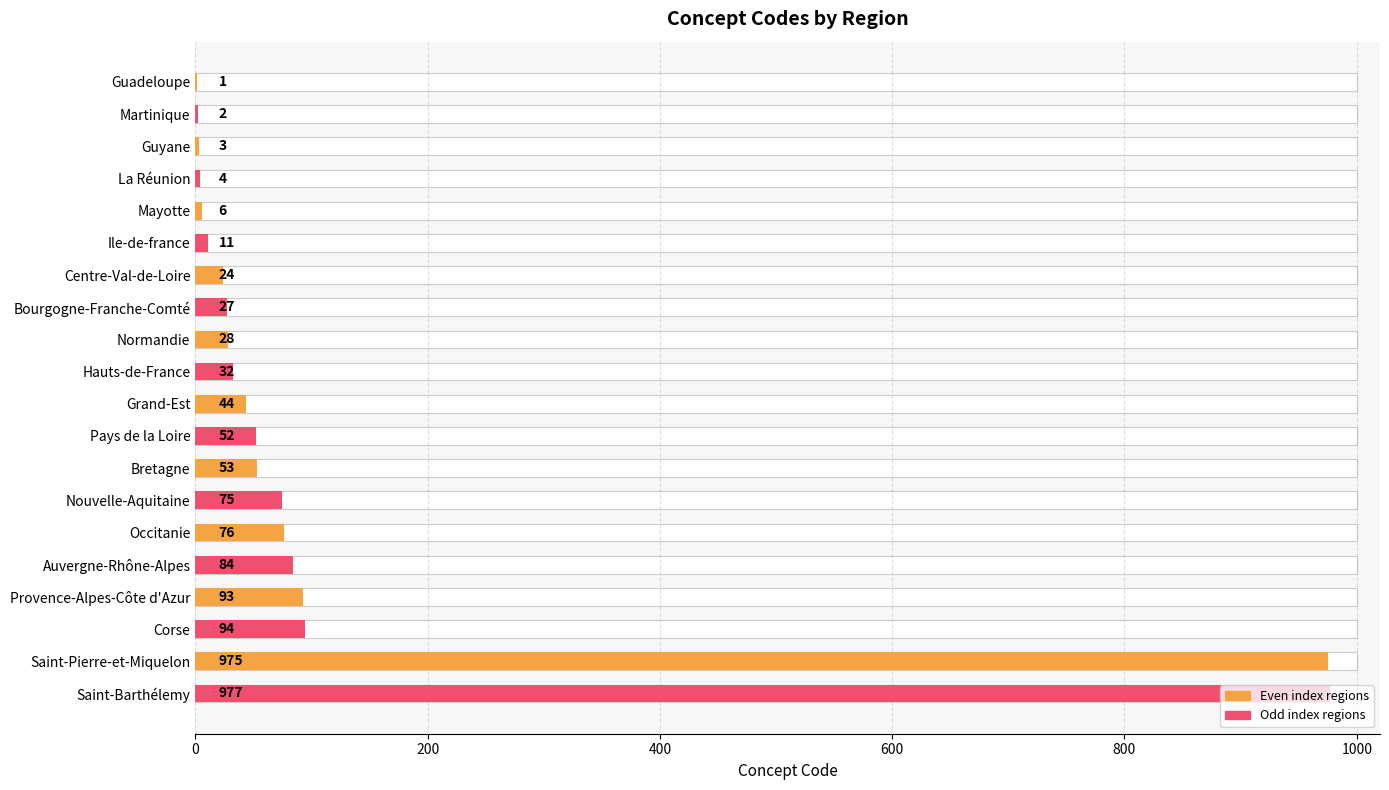

What is the smallest value displayed?

1